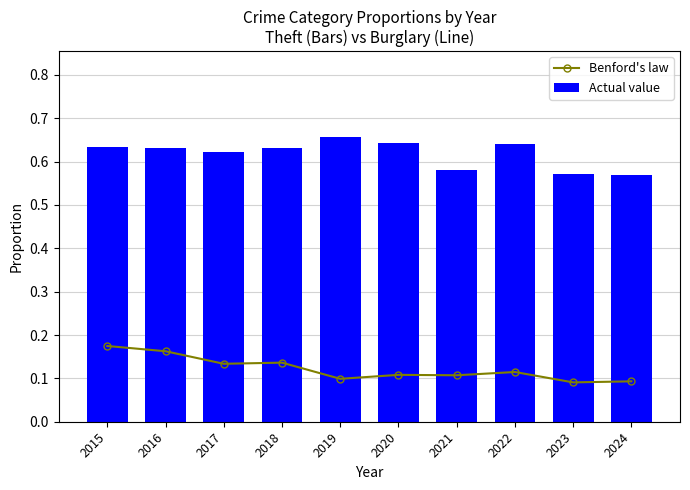

At how many categories does at least one series exceed 0?

10